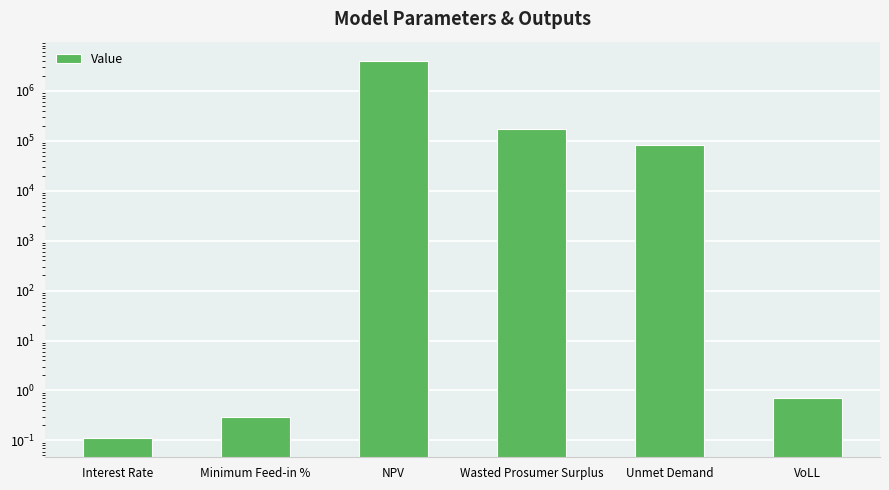

What is the greatest value displayed?

4002926.9